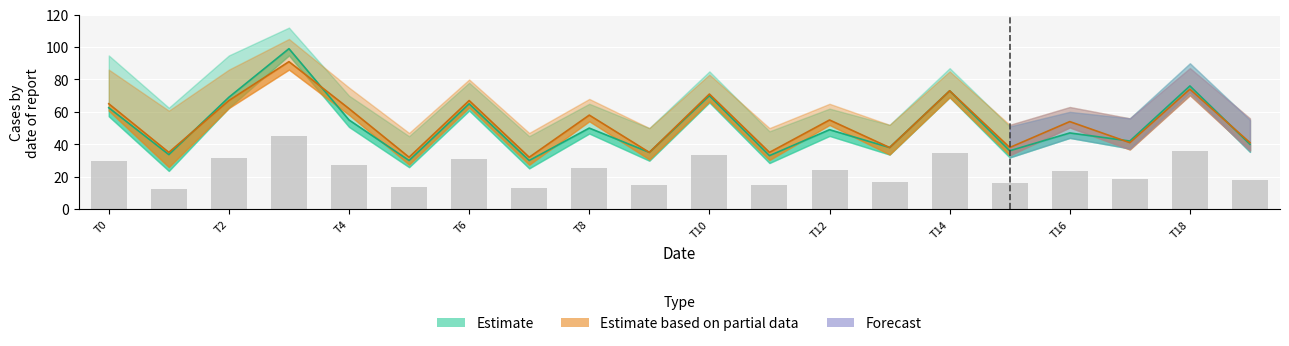

What is the sum of all Partial_low_row1 values?

1064.0